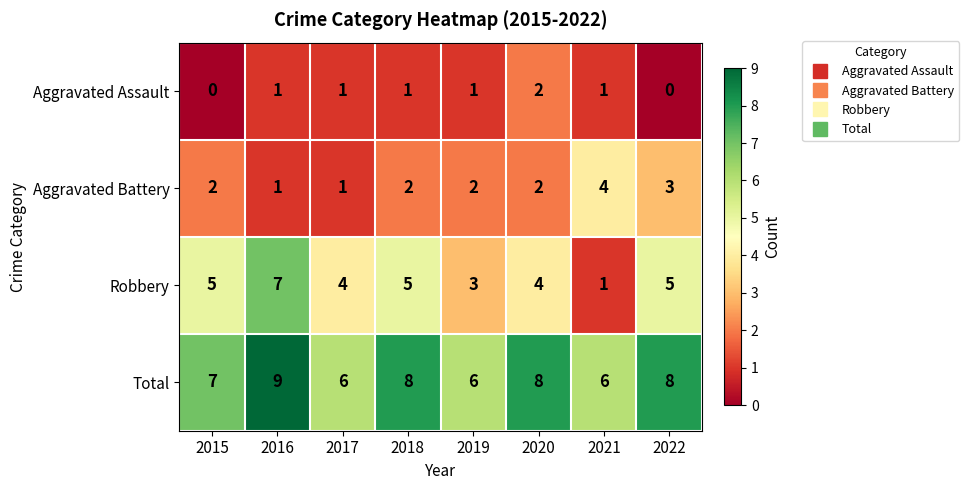

What is the total value across all series at 2021?

12